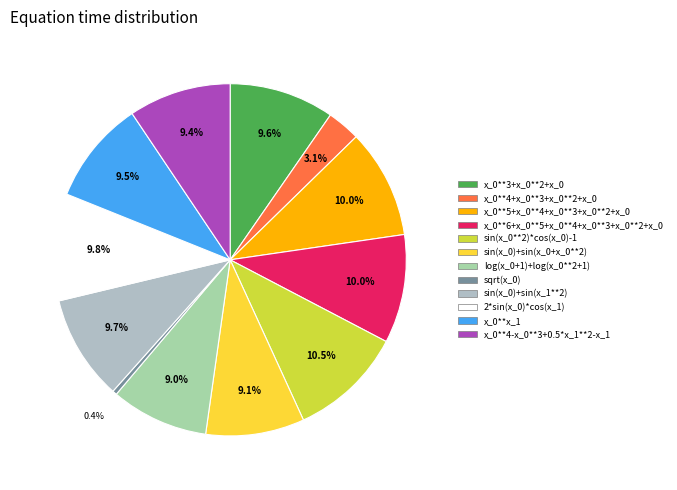

Is x_0**3+x_0**2+x_0 the majority of the pie?

No